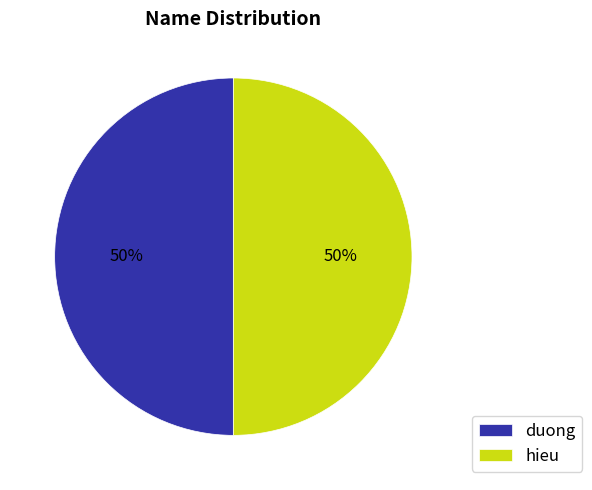

Combined, do hieu and duong account for over 50%?

Yes